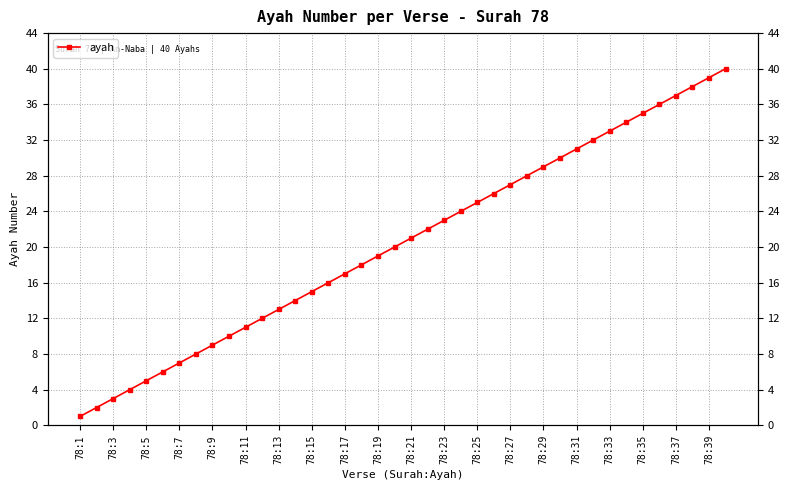

The value at 23 is 24. True or false?

True